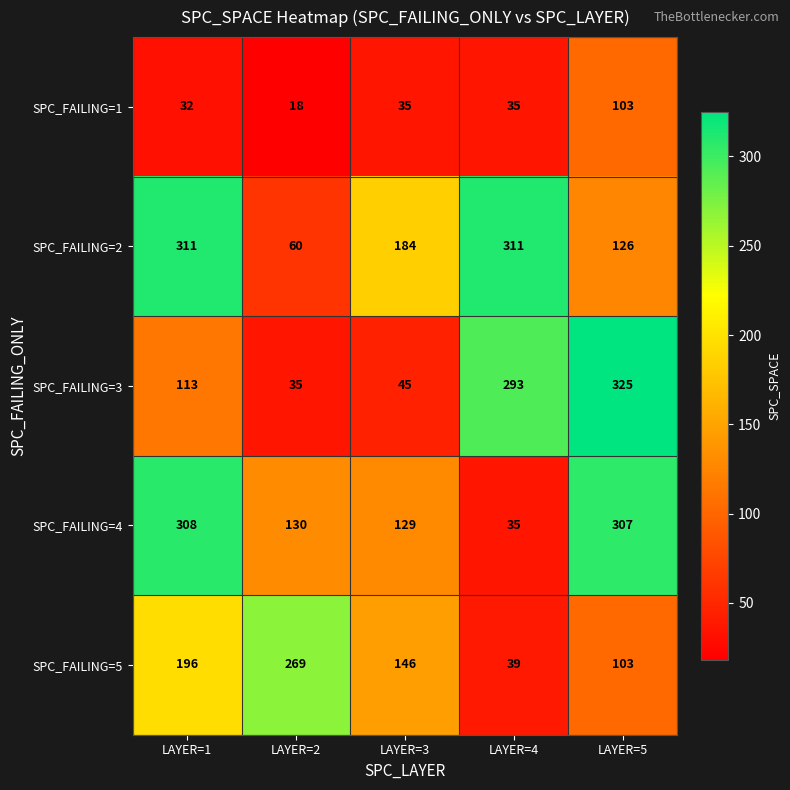

What is the difference between the highest and lowest values at LAYER=1?

279